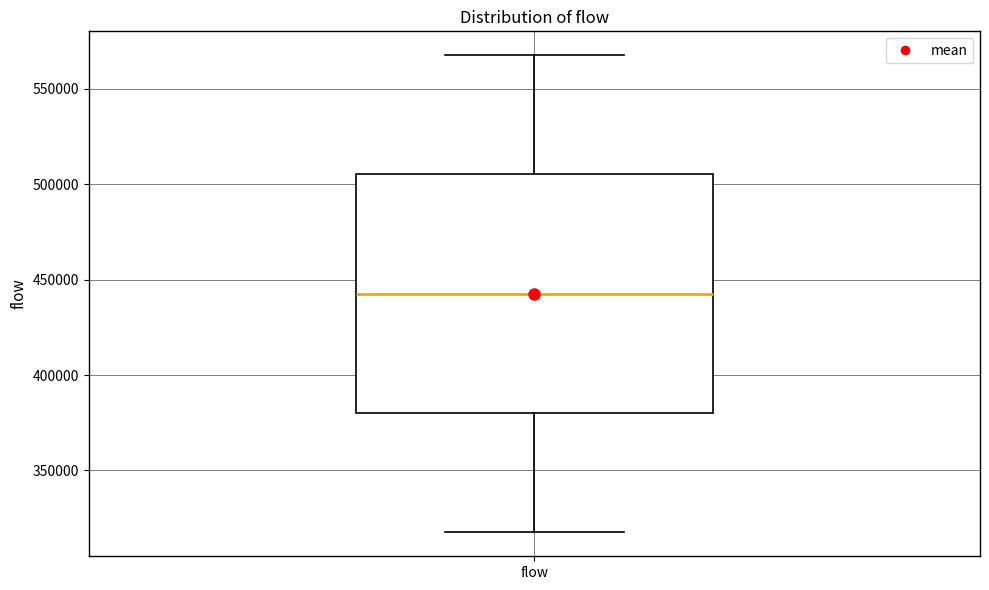

Read this box plot against the y-axis: the position of the median line, the range covered by the box, and the ends of both whiskers. The values are not printed on the chart, so give them approximately, as read against the axis.

median 445000, box 380000 to 505000, whiskers 320000 to 570000